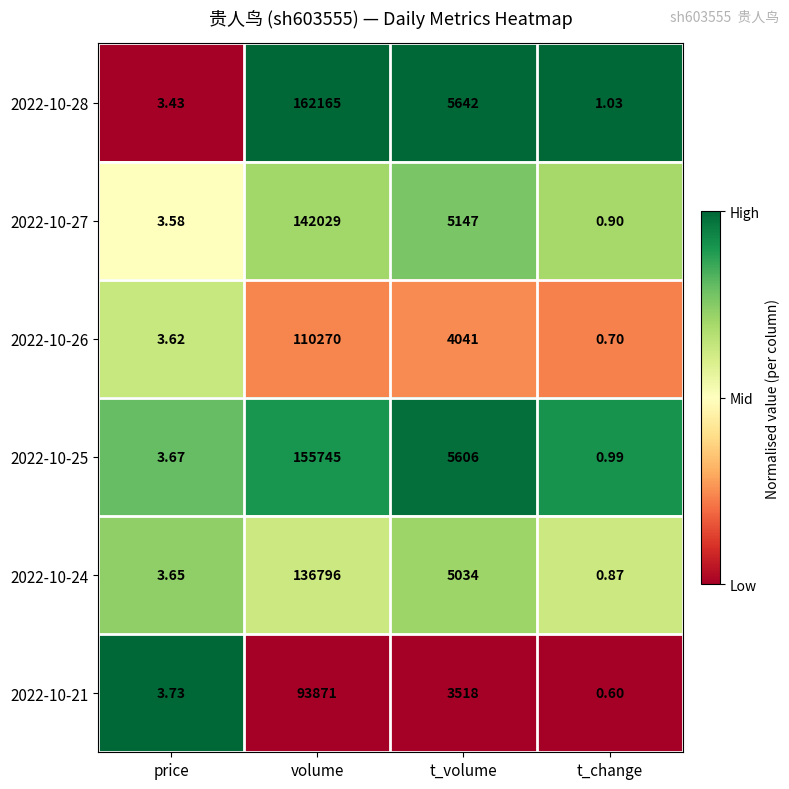

Which series changed the most between price and t_volume?

2022-10-28